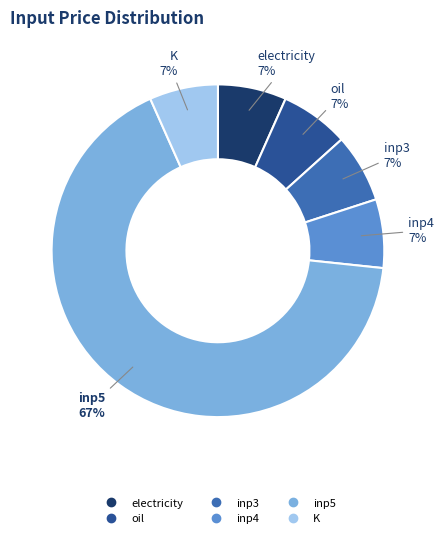

To the nearest percent, what is the combined percentage of inp3 and inp5?

73%